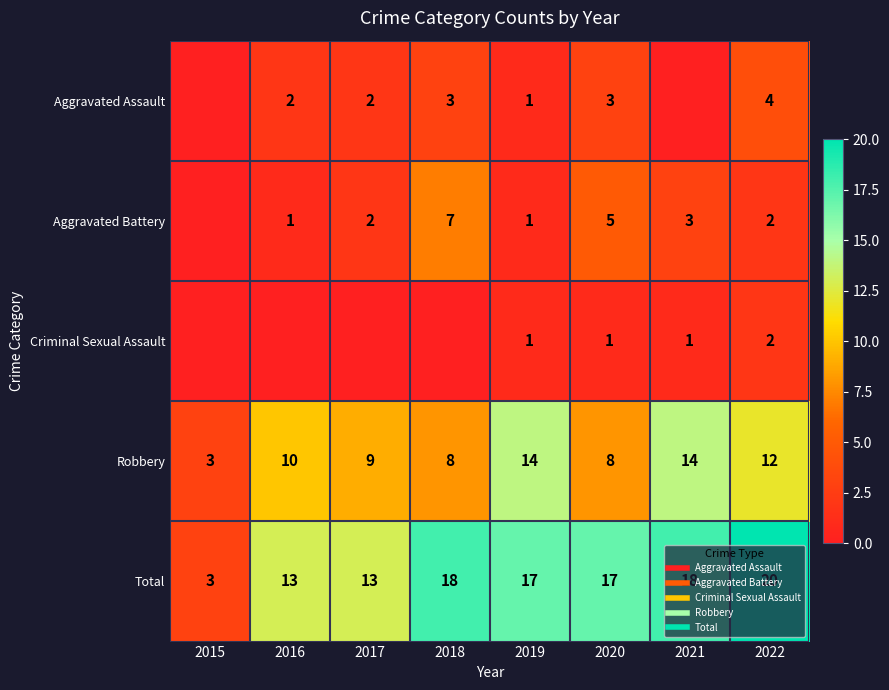

What is the maximum value shown in the chart?

20